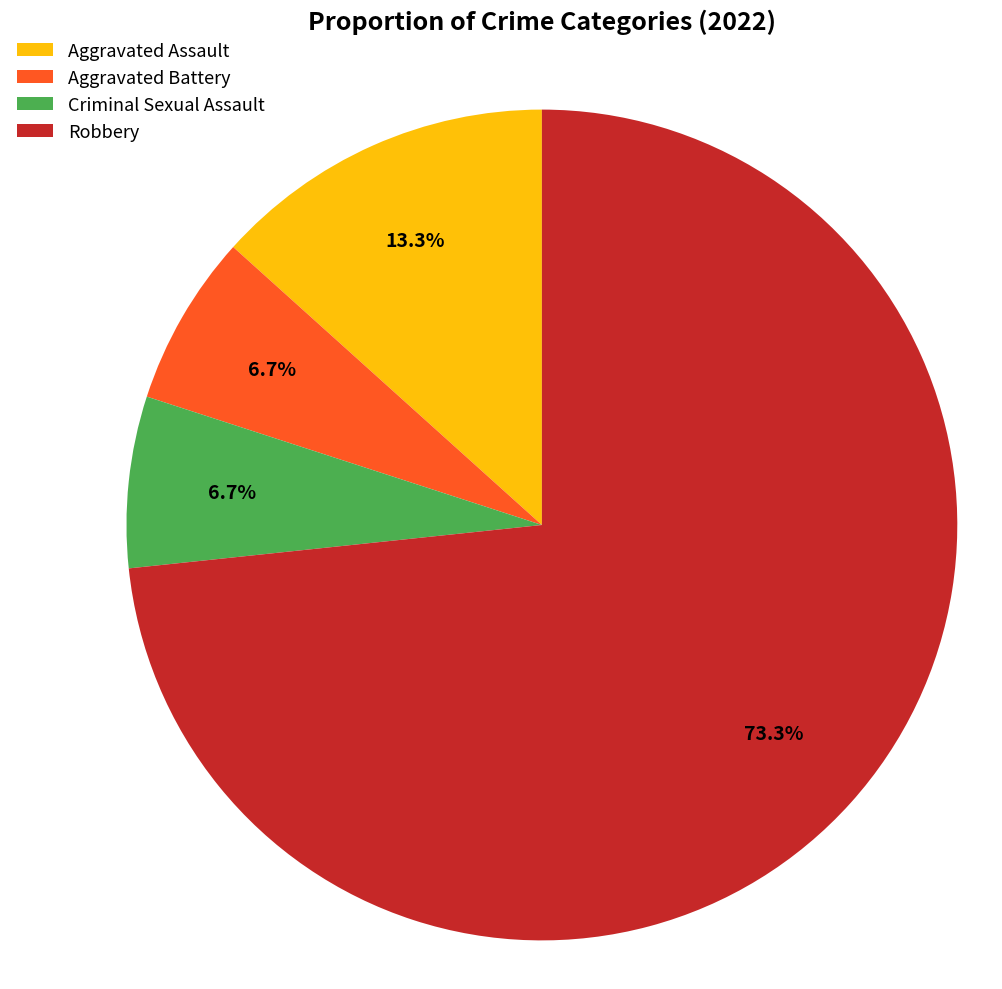

To the nearest percent, what is the combined percentage of Robbery and Aggravated Assault?

87%